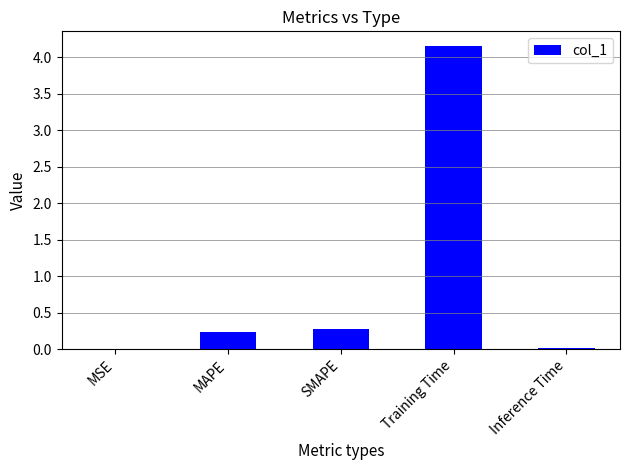

Which category has the highest value across all series?

Training Time